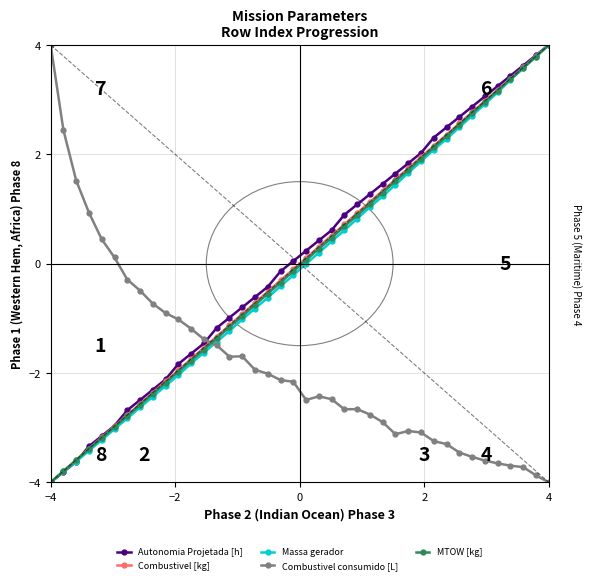

What is the greatest value displayed?

4.0